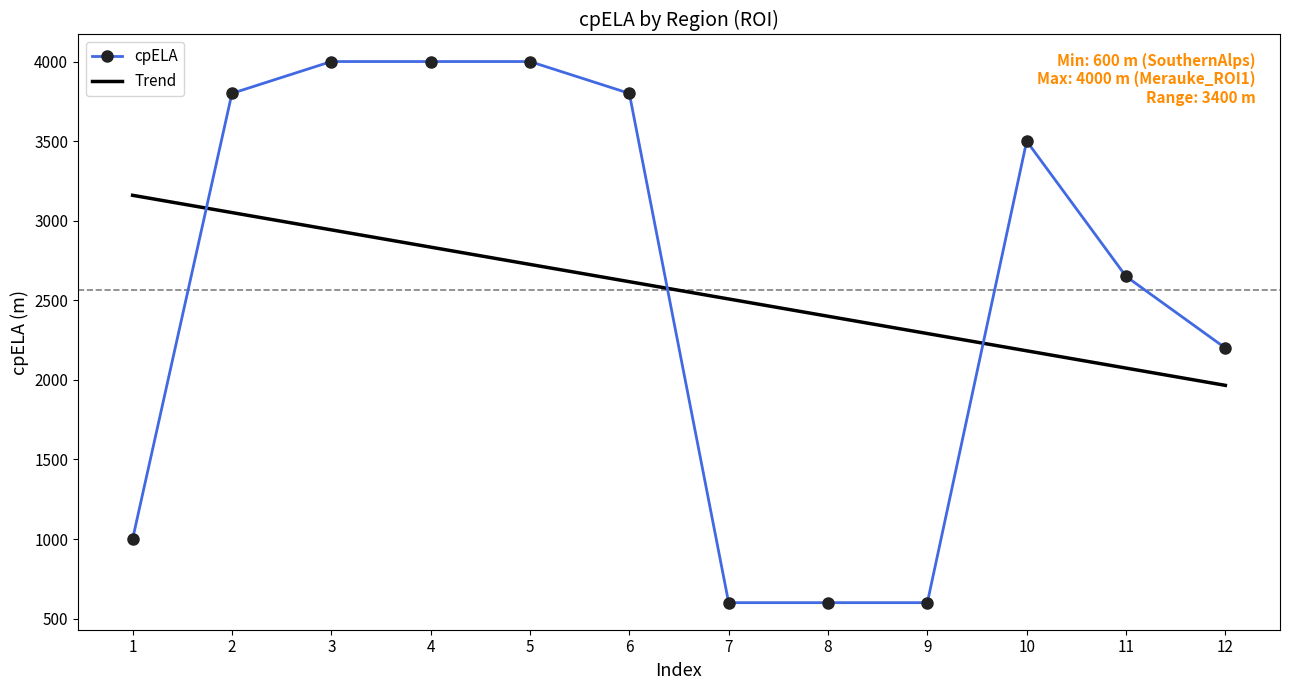

What is the minimum value for cpELA?

600